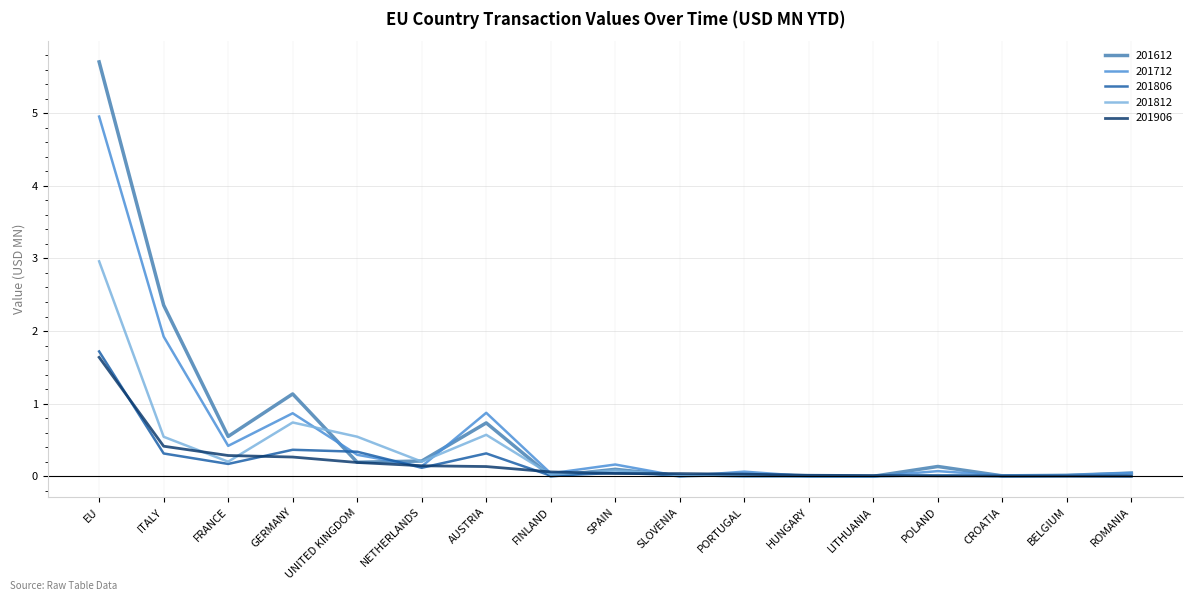

Reading left to right, what are all the values shown in this chart?

201612: EU=5.7	ITALY=2.4	FRANCE=0.5	GERMANY=1.1	UNITED KINGDOM=0.2	NETHERLANDS=0.2	AUSTRIA=0.7	FINLAND=0.0	SPAIN=0.1	SLOVENIA=0.0	PORTUGAL=0.0	HUNGARY=0.0	LITHUANIA=0.0	POLAND=0.1	CROATIA=0.0	BELGIUM=0.0	ROMANIA=0.0
201712: EU=5.0	ITALY=1.9	FRANCE=0.4	GERMANY=0.9	UNITED KINGDOM=0.3	NETHERLANDS=0.1	AUSTRIA=0.9	FINLAND=0.0	SPAIN=0.2	SLOVENIA=0.0	PORTUGAL=0.1	HUNGARY=0.0	LITHUANIA=0.0	POLAND=0.1	CROATIA=0.0	BELGIUM=0.0	ROMANIA=0.0
201806: EU=1.7	ITALY=0.3	FRANCE=0.2	GERMANY=0.4	UNITED KINGDOM=0.3	NETHERLANDS=0.1	AUSTRIA=0.3	FINLAND=0.0	SPAIN=0.0	SLOVENIA=0.0	PORTUGAL=0.0	HUNGARY=0.0	LITHUANIA=0.0	POLAND=0.0	CROATIA=0.0	BELGIUM=0.0	ROMANIA=0.0
201812: EU=3.0	ITALY=0.5	FRANCE=0.2	GERMANY=0.7	UNITED KINGDOM=0.5	NETHERLANDS=0.2	AUSTRIA=0.6	FINLAND=0.0	SPAIN=0.1	SLOVENIA=0.0	PORTUGAL=0.0	HUNGARY=0.0	LITHUANIA=0.0	POLAND=0.0	CROATIA=0.0	BELGIUM=0.0	ROMANIA=0.0
201906: EU=1.6	ITALY=0.4	FRANCE=0.3	GERMANY=0.3	UNITED KINGDOM=0.2	NETHERLANDS=0.1	AUSTRIA=0.1	FINLAND=0.1	SPAIN=0.0	SLOVENIA=0.0	PORTUGAL=0.0	HUNGARY=0.0	LITHUANIA=0.0	POLAND=0.0	CROATIA=0.0	BELGIUM=0.0	ROMANIA=0.0